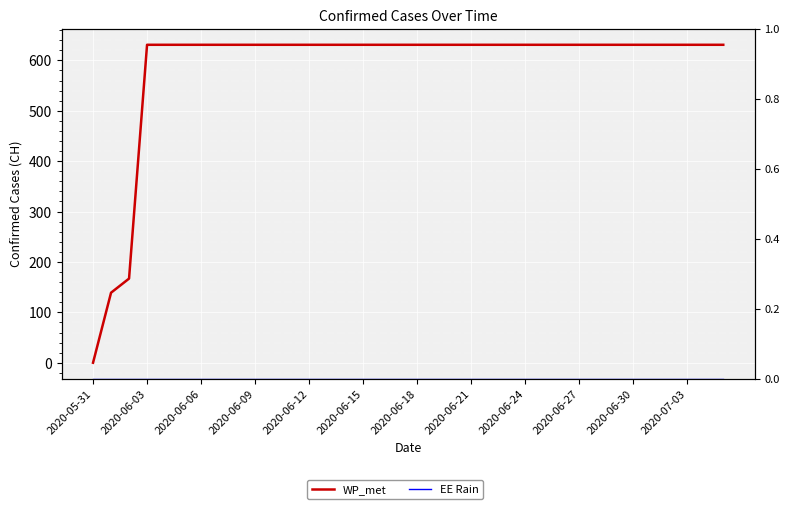

Which label corresponds to the smallest value in the chart?

2020-05-31